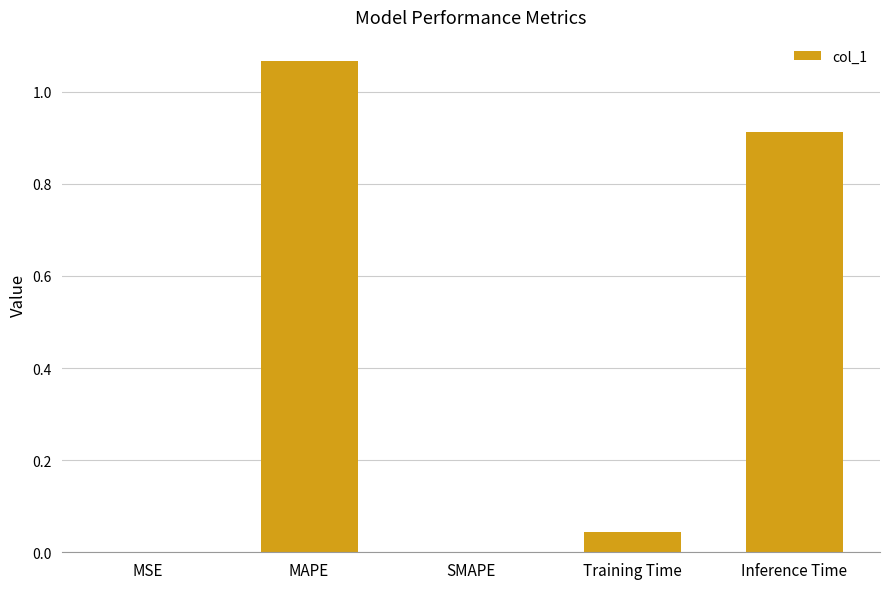

What is the change in value from SMAPE to Inference Time?

+0.9